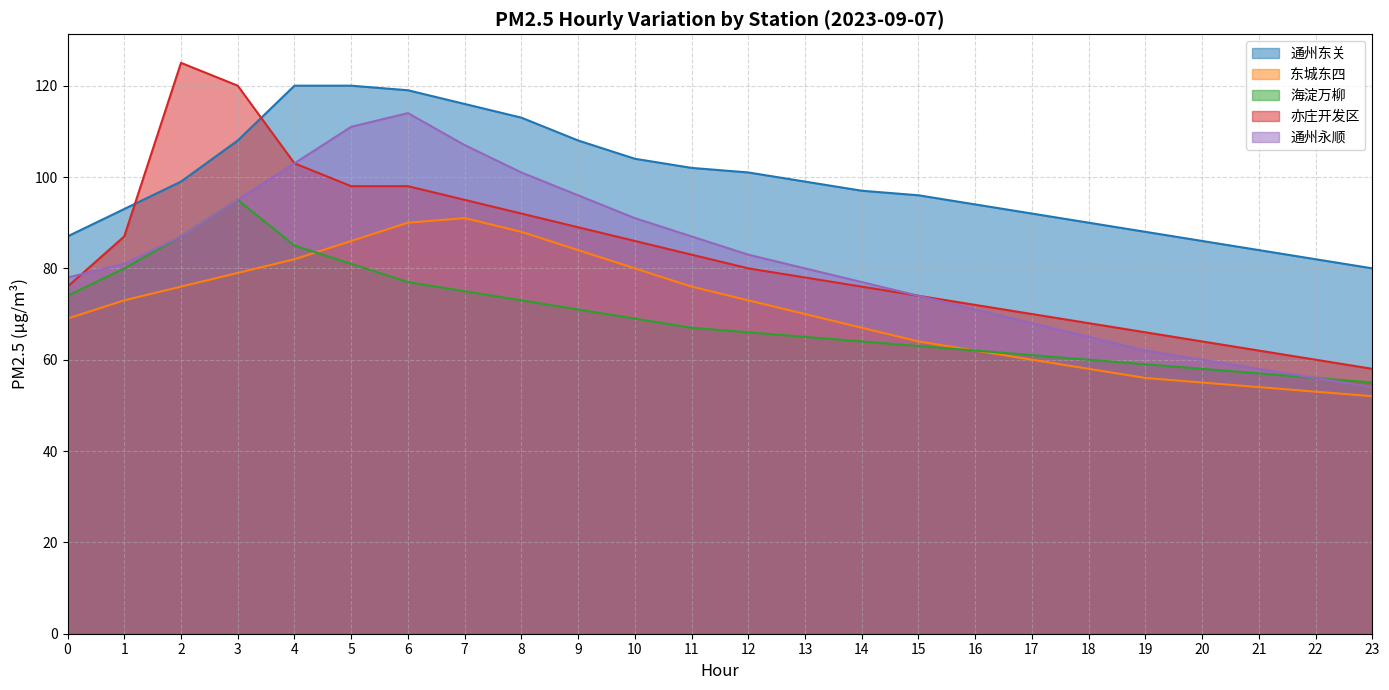

What is the average value of the 亦庄开发区 series?

82